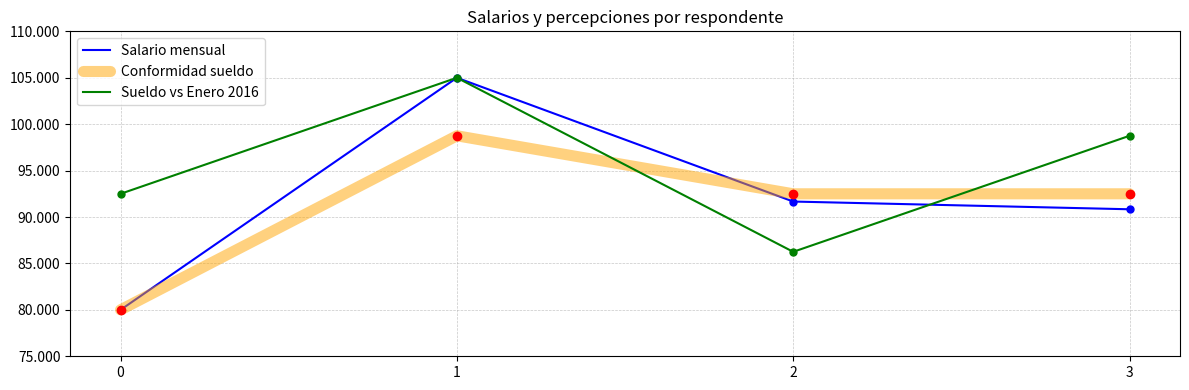

Reading left to right, extract all data points from this chart.

Salario mensual: 80000.0	105000.0	91666.7	90833.3
Conformidad sueldo: 80000.0	98750.0	92500.0	92500.0
Sueldo vs Enero 2016: 92500.0	105000.0	86250.0	98750.0